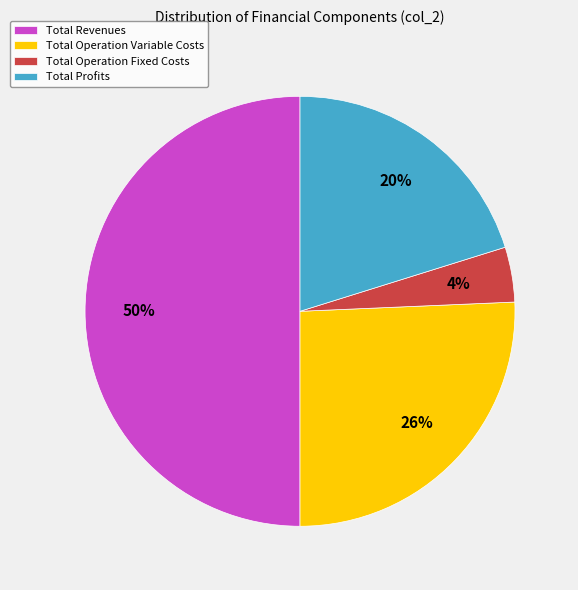

How many slices are in this pie chart?

4